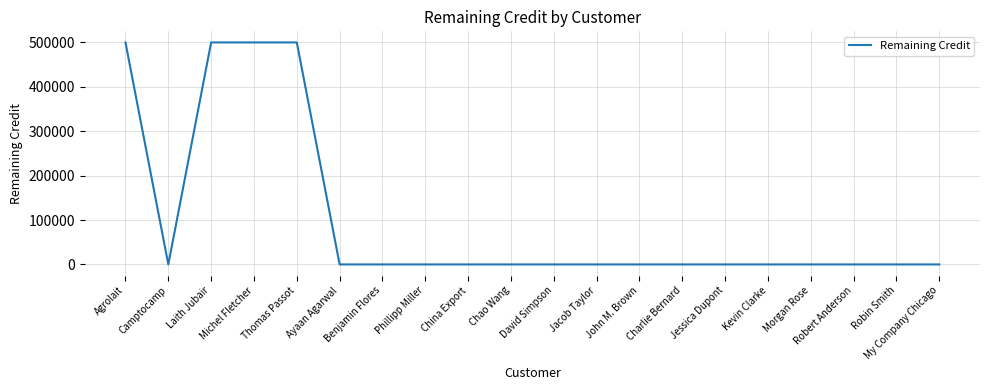

What is the greatest value displayed?

500000